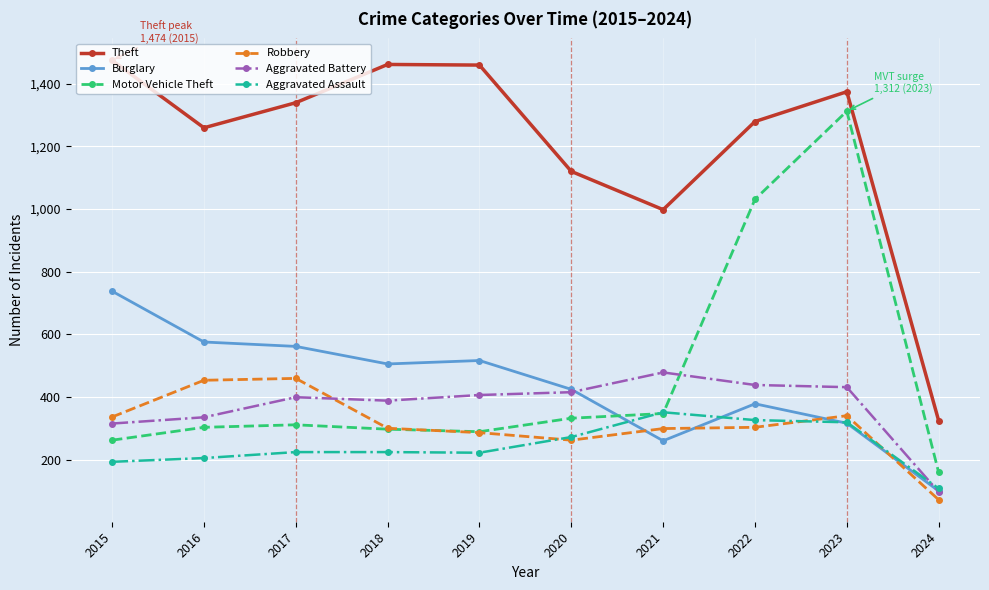

What is the maximum value for Robbery?

460